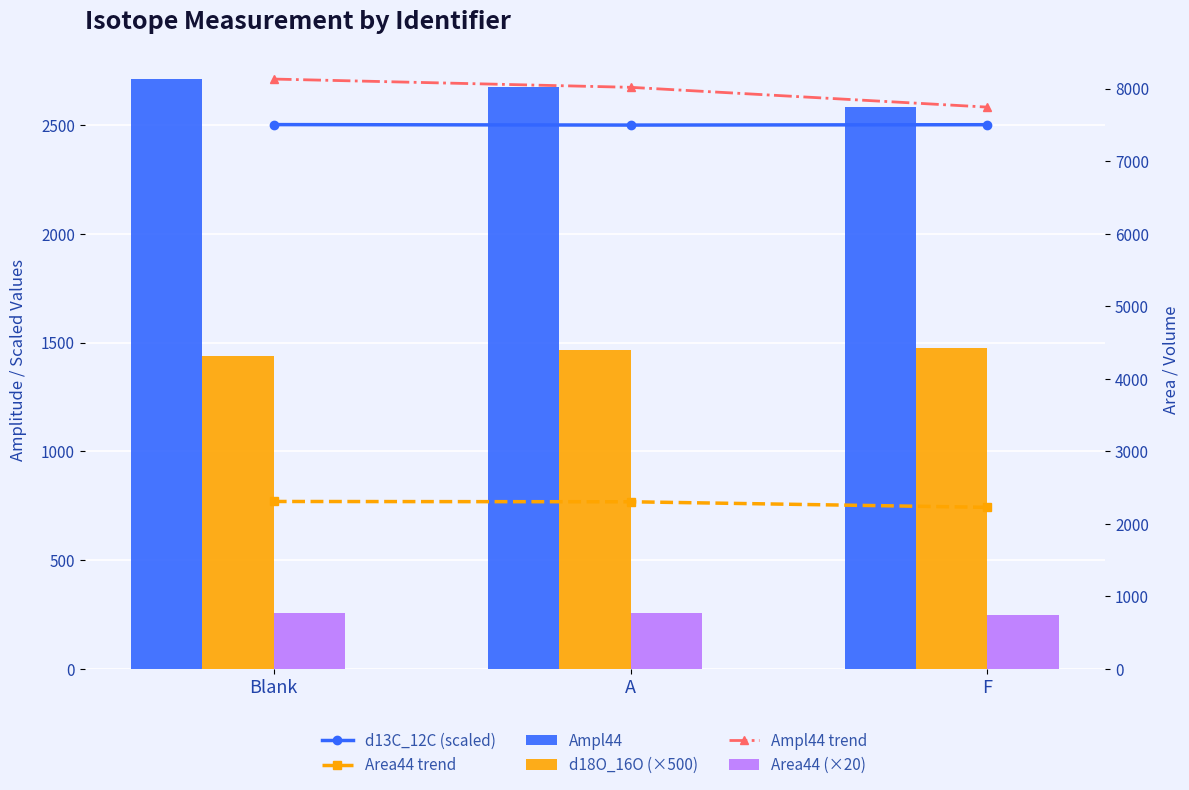

What value does the Ampl44 series have at Blank?

2711.0